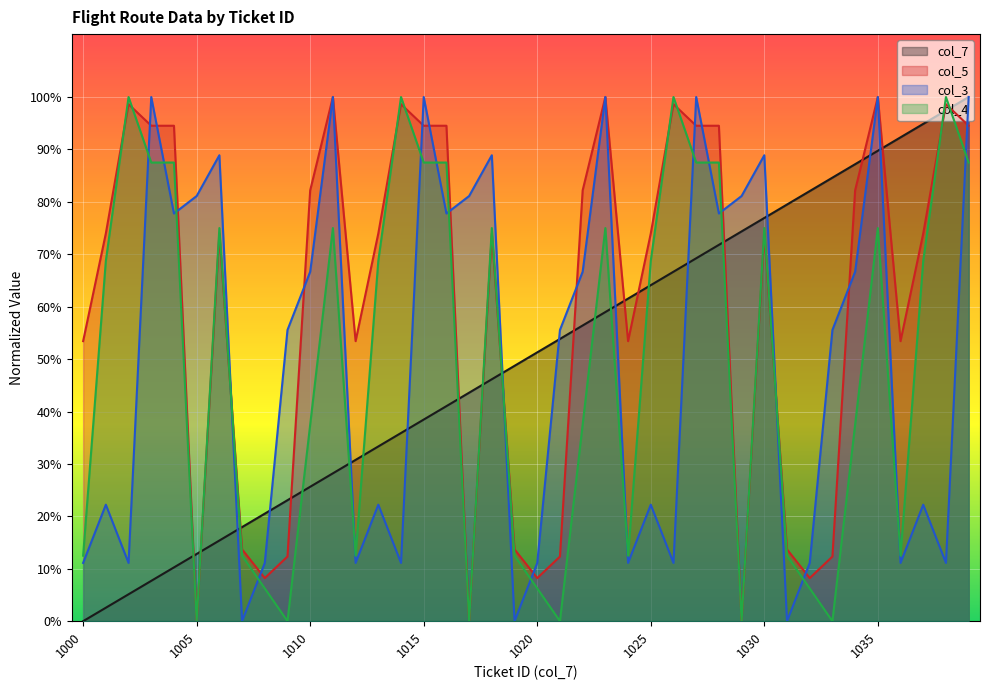

The value of col_7 at 1003 is 0.1. True or false?

False